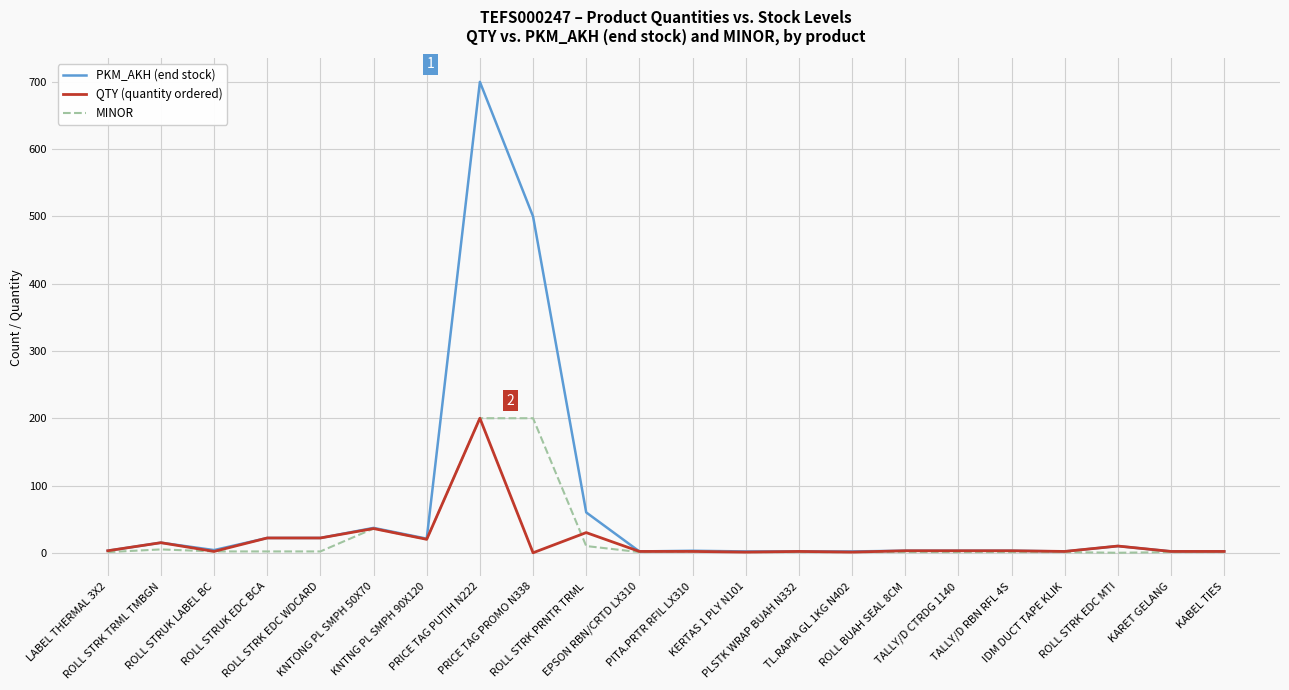

Which series has the largest total across all categories?

PKM_AKH (end stock)